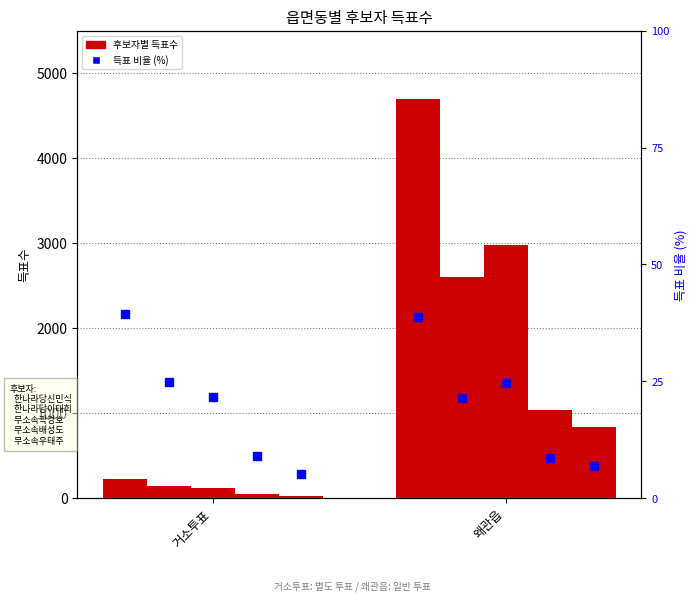

Reading left to right, what are all the values shown in this chart?

한나라당신민식: 거소투표=219	왜관읍=4696
한나라당이태희: 거소투표=138	왜관읍=2604
무소속곽경호: 거소투표=121	왜관읍=2981
무소속배성도: 거소투표=50	왜관읍=1032
무소속우태주: 거소투표=29	왜관읍=835